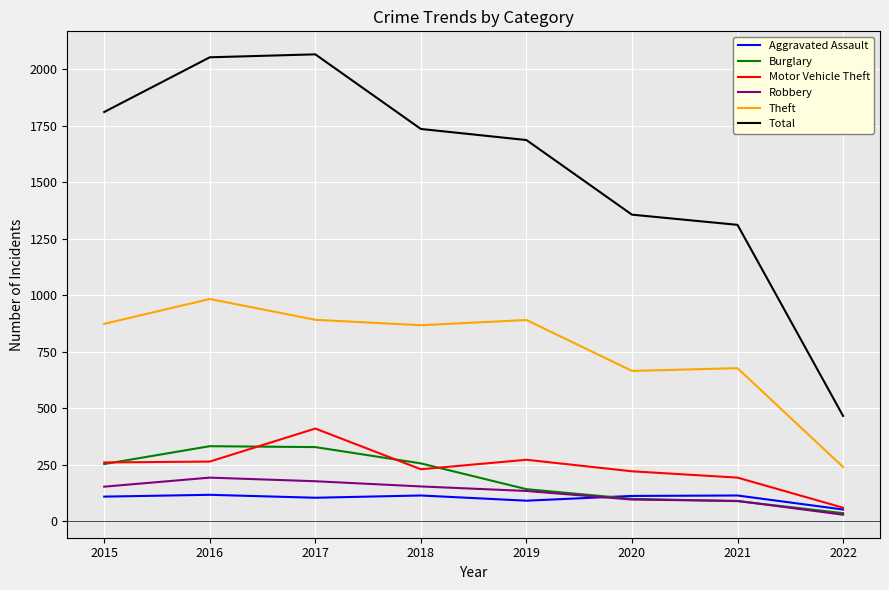

True or false: Robbery and Theft intersect in this chart.

False